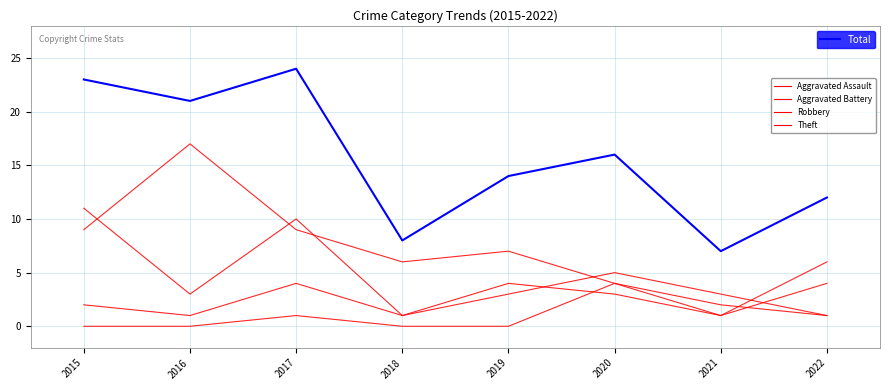

How many lines are shown in the chart?

5